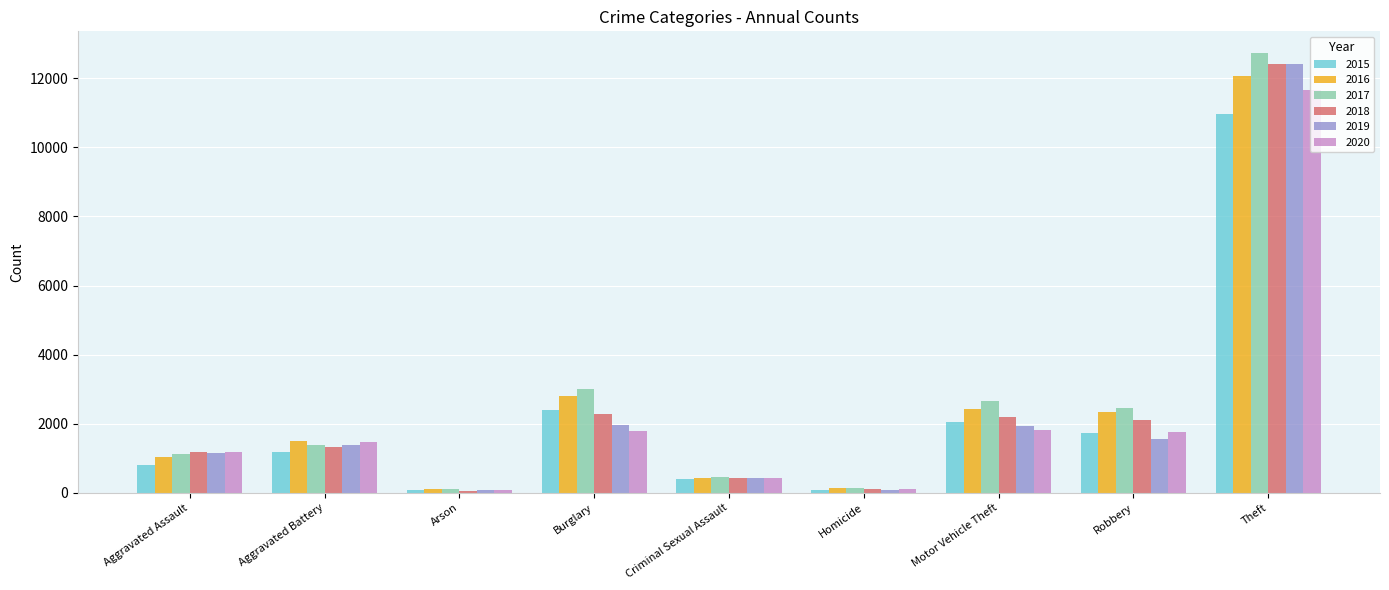

What is the greatest value displayed?

12724